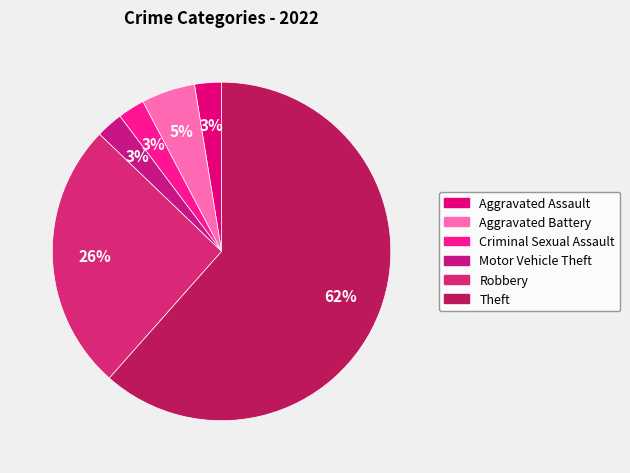

Do Criminal Sexual Assault and Robbery together represent more than half of the pie?

No